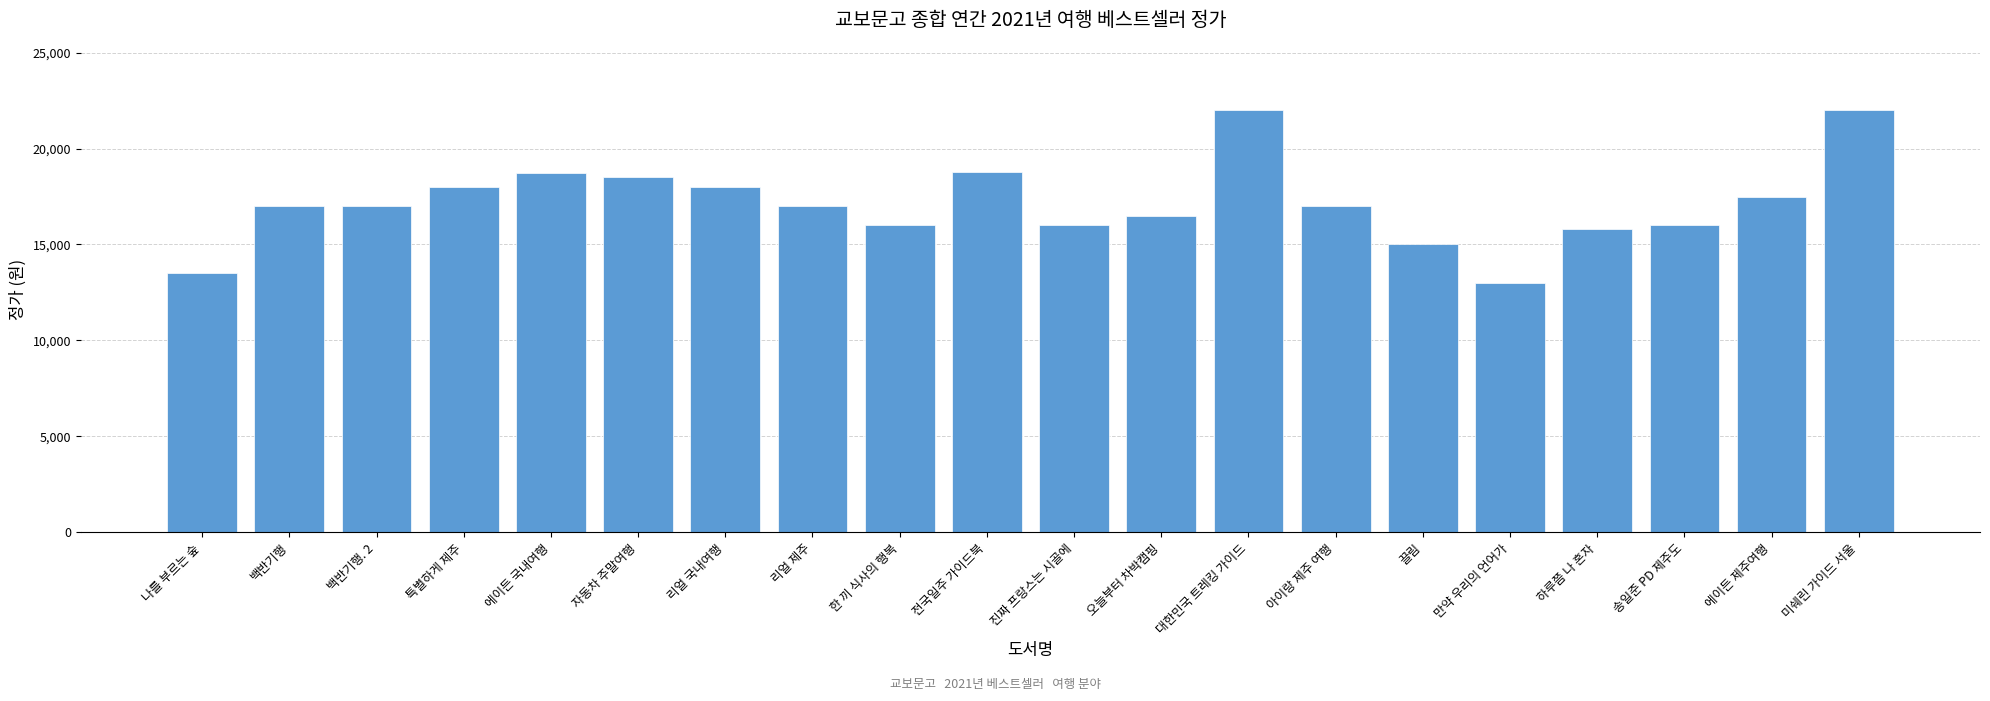

What is the approximate value at 자동차 주말여행, to the nearest 50?

18500